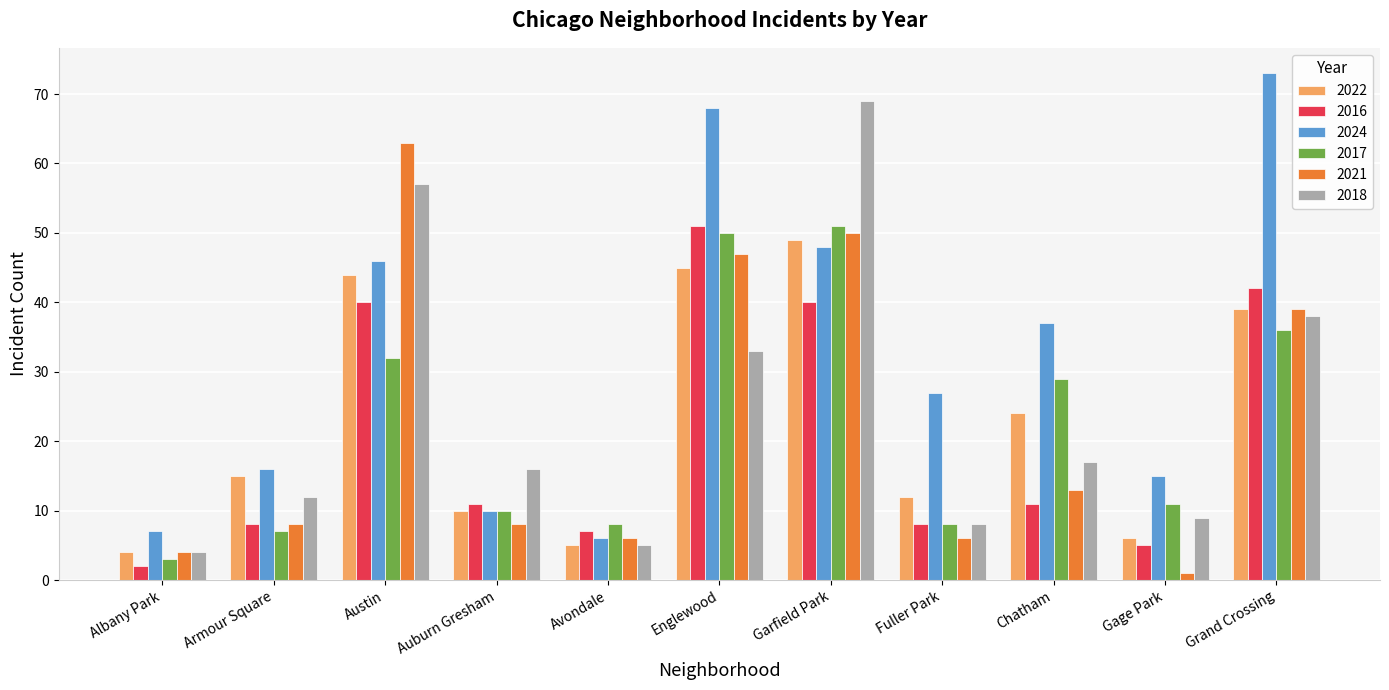

What is the smallest value displayed?

1